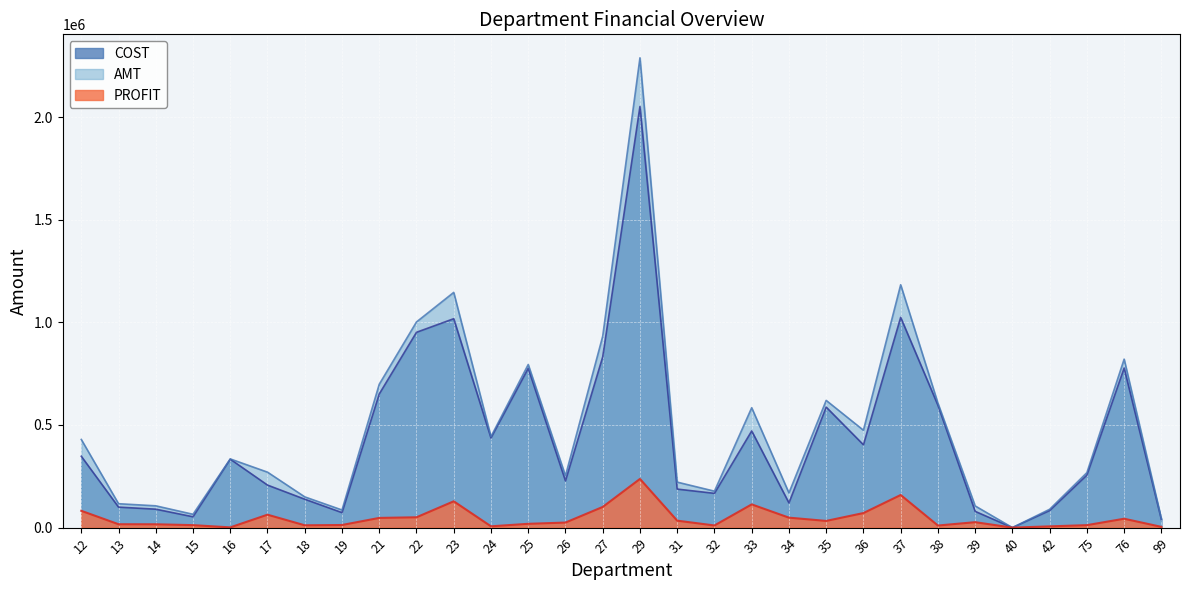

Where is the first local maximum for AMT?

16